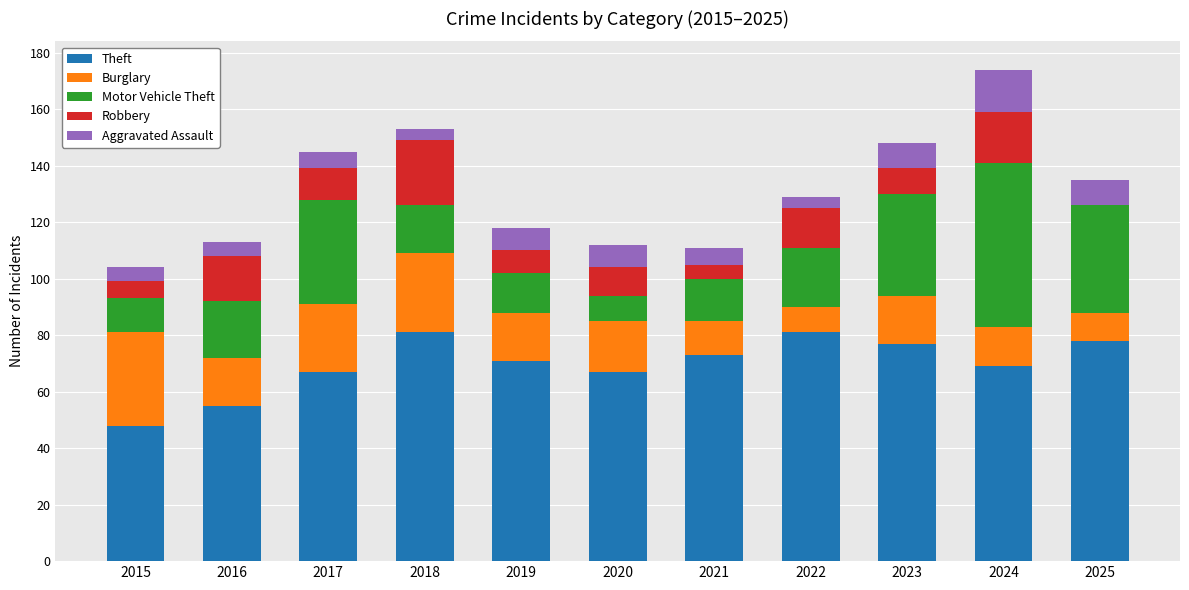

What is the total value across all series at 2020?

112